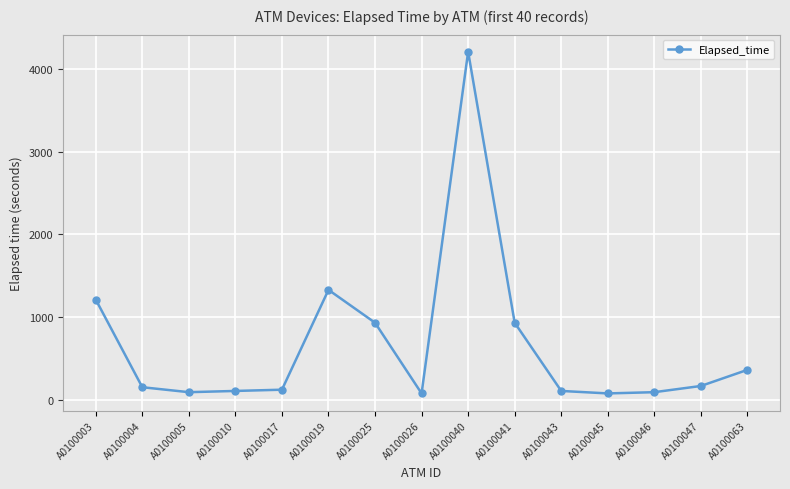

Is it true that the value at A0100004 is 150.0?

True